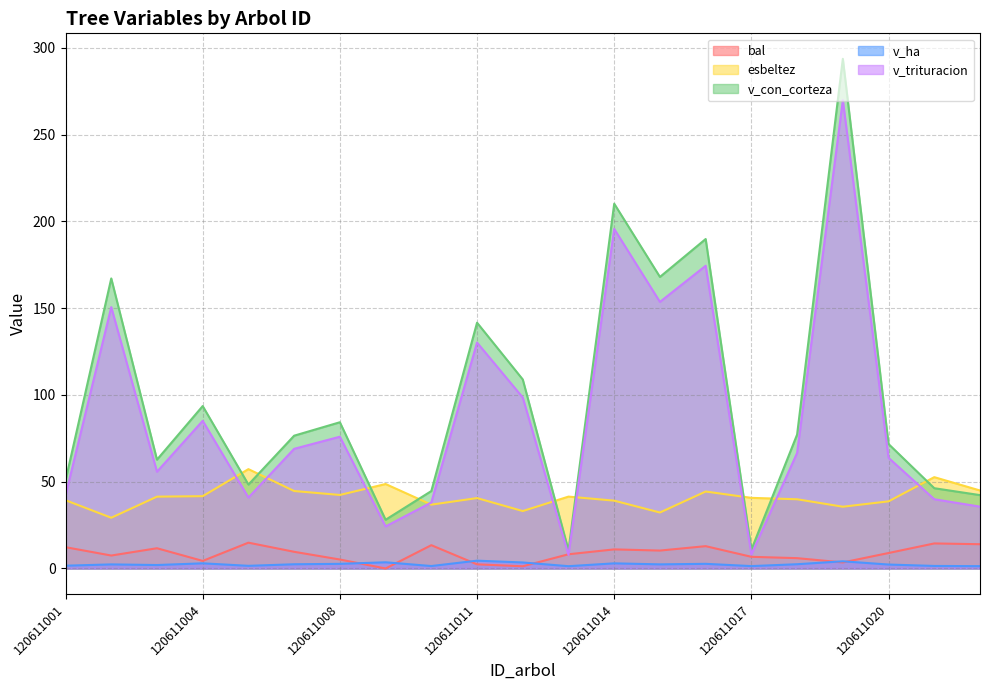

How many lines are shown in the chart?

5